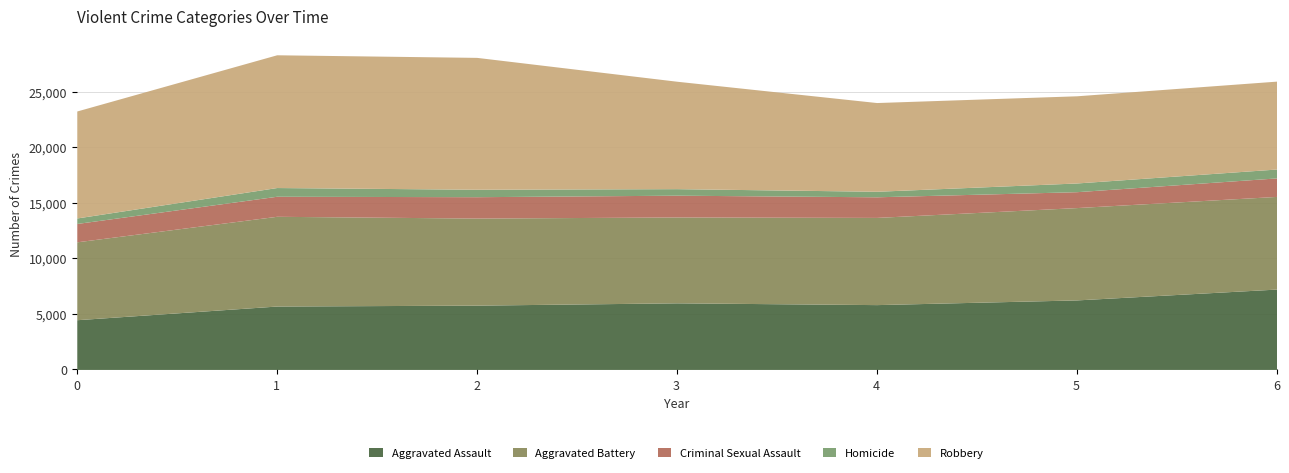

True or false: Robbery has a value of 11960 at 2016.

True